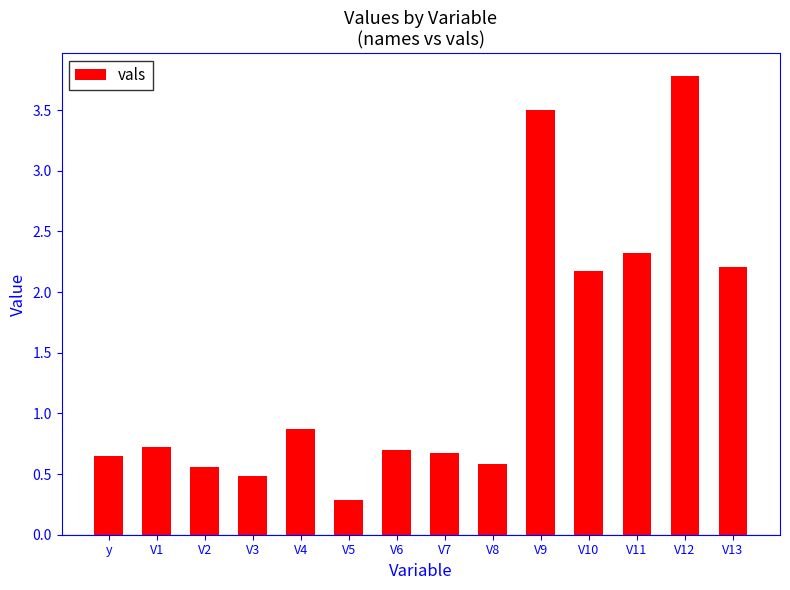

What is the approximate value at V3?

0.5